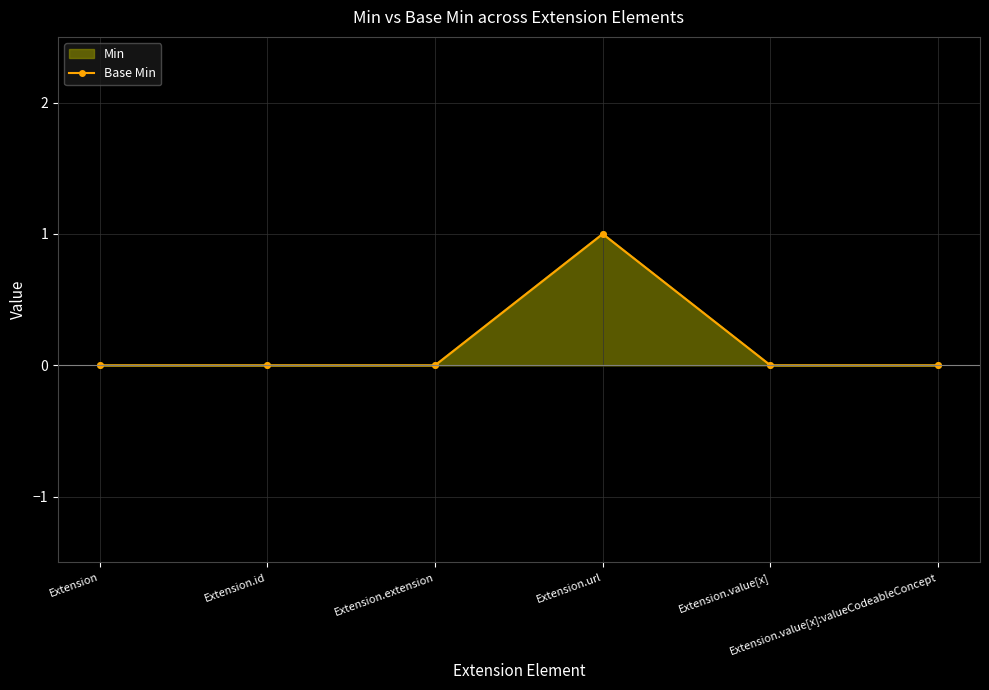

Reading left to right, what are all the values shown in this chart?

Extension=0	Extension.id=0	Extension.extension=0	Extension.url=1	Extension.value[x]=0	Extension.value[x]:valueCodeableConcept=0